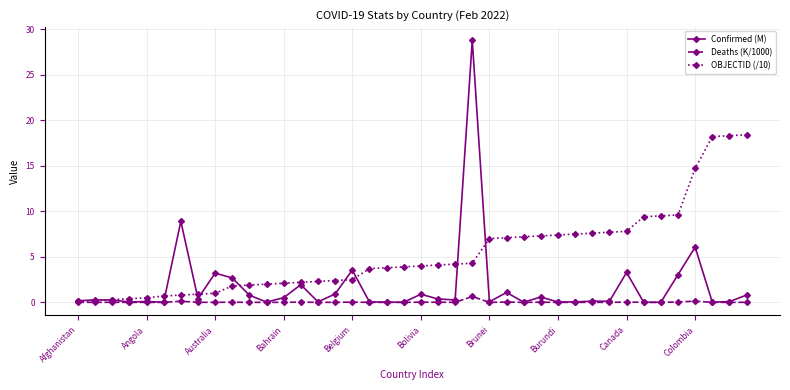

Which series has the largest range (max minus min)?

Confirmed (M)